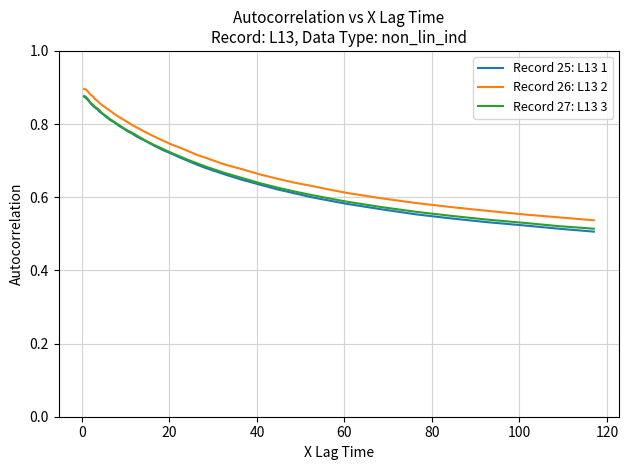

True or false: Record 25: L13 1 and Record 26: L13 2 cross at least once.

False